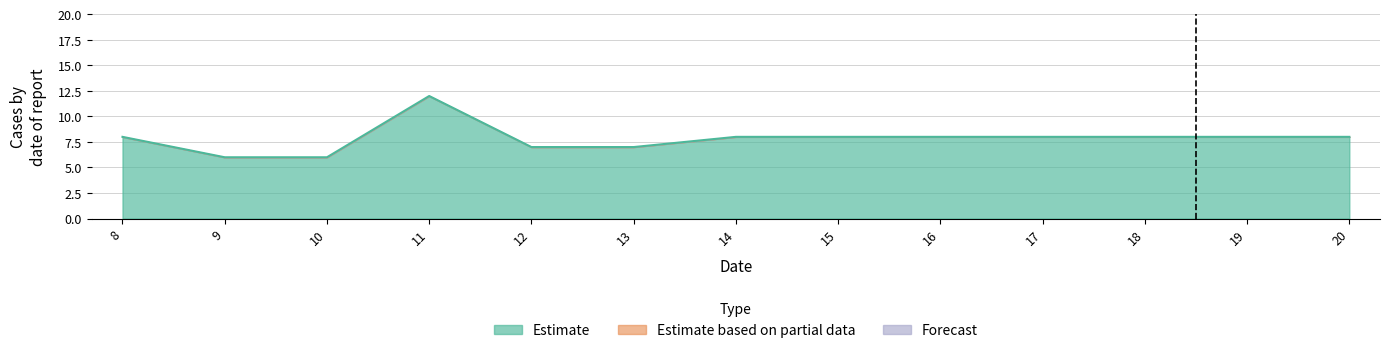

How many lines are shown in the chart?

1